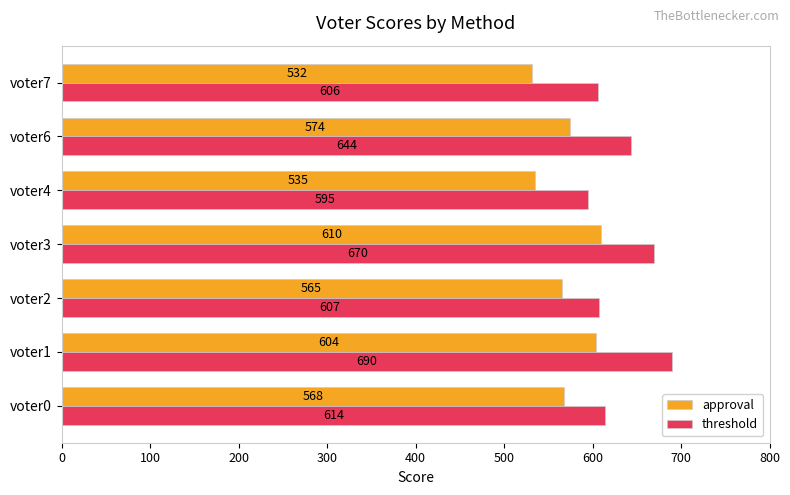

List the series in order of their overall mean, lowest first.

approval, threshold